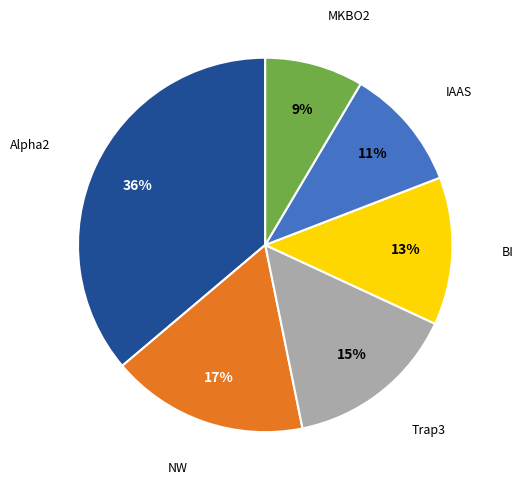

Is it true that Alpha2 is 36% of the pie?

True